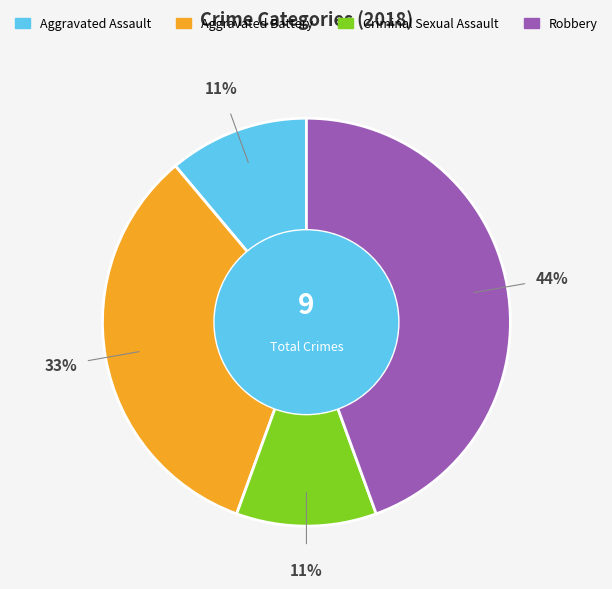

How many segments does this pie chart have?

4